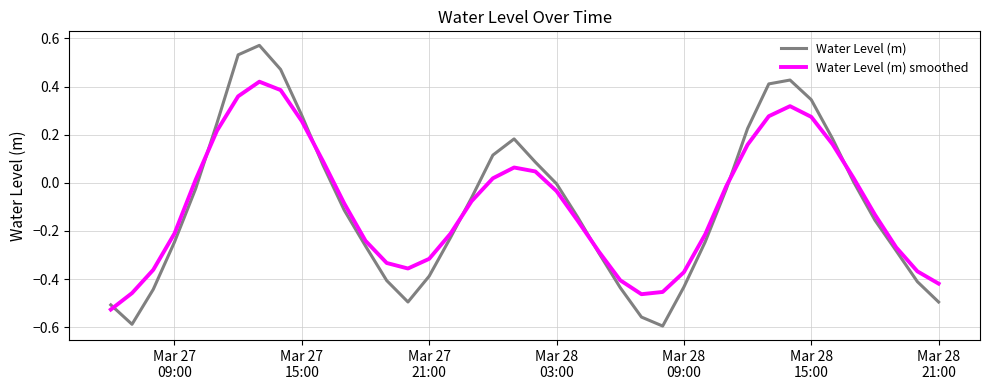

Rank the series by their maximum value, from highest to lowest.

Water Level (m), Water Level (m) smoothed